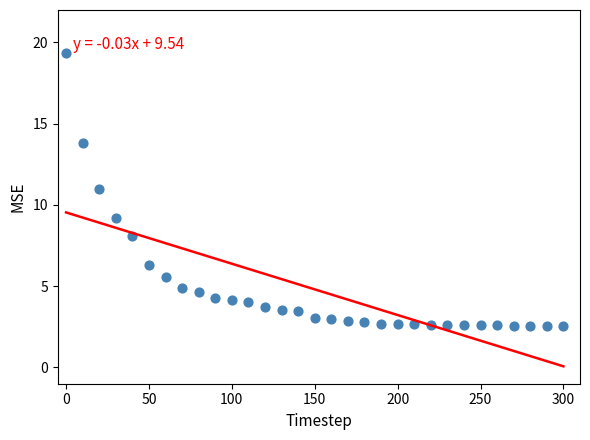

What is the range of Y values (max minus min)?

16.8